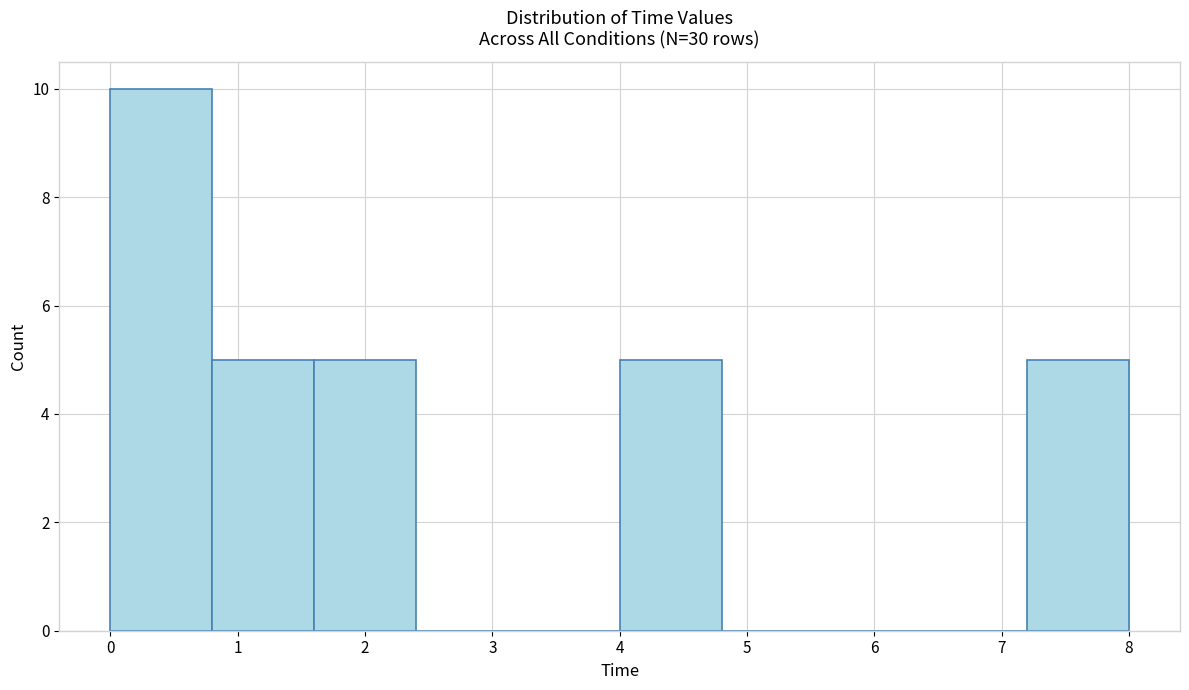

Which range on the x-axis has the tallest bar?

0.0 to 0.8